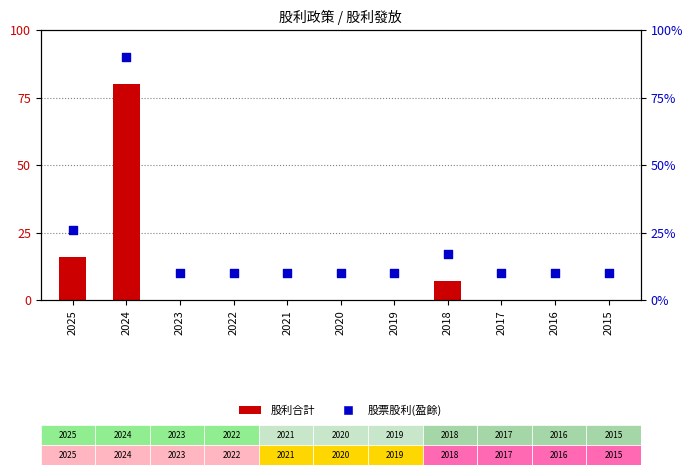

Which series contains the highest Y value?

股票股利(盈餘)